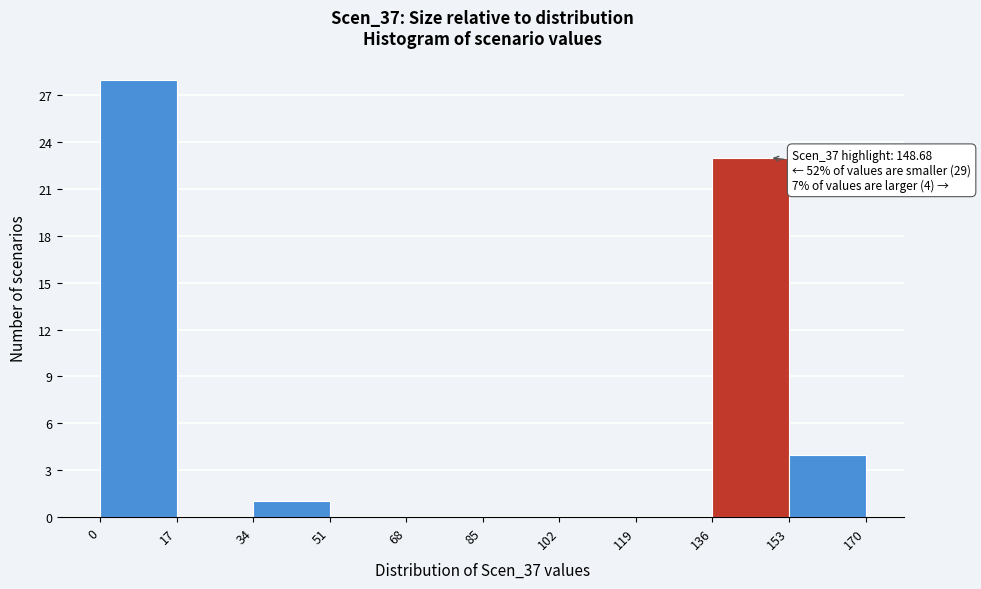

Over which range of the x-axis is the bar tallest?

0 to 17